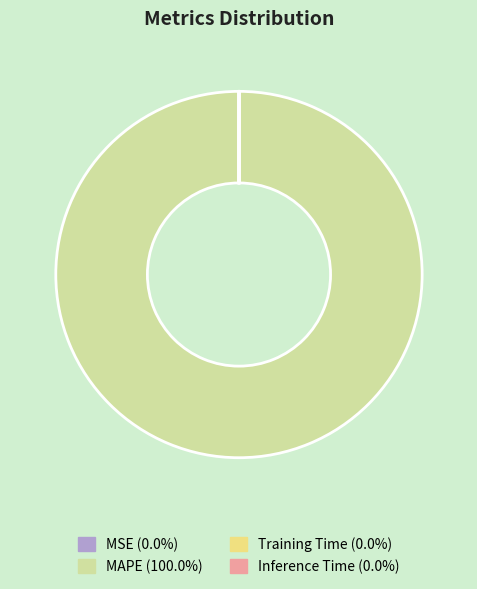

Is there any slice that represents more than half of the pie?

Yes